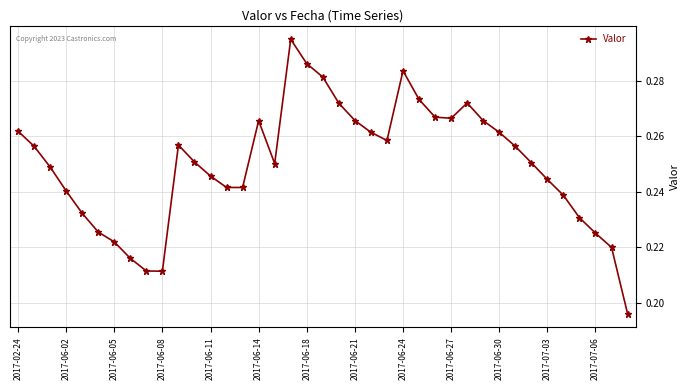

How many values are between 0 and 1?

39